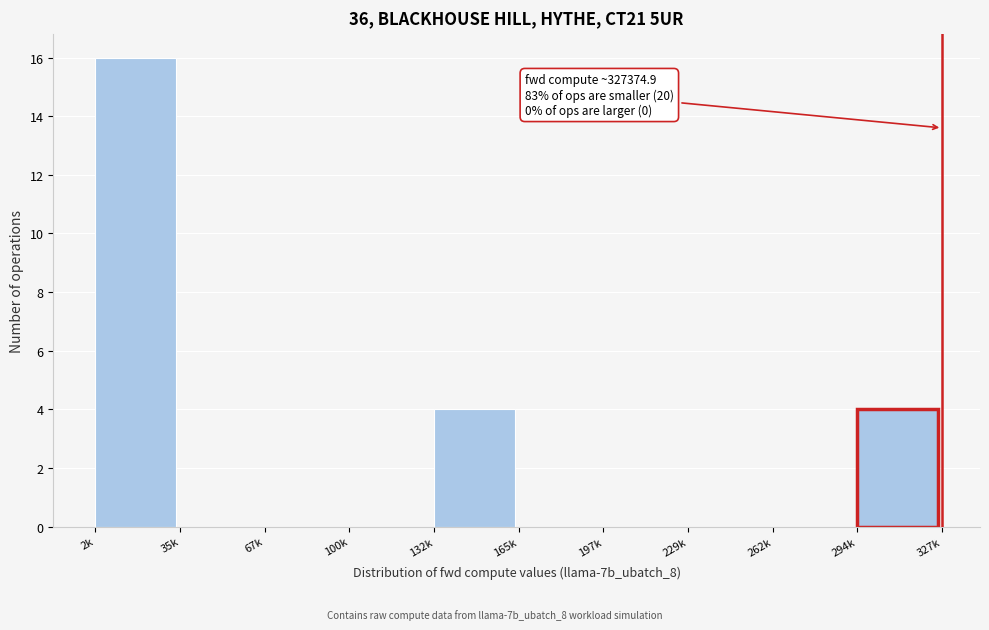

Reading left to right, list all the values displayed in this chart.

2k=16	35k=0	67k=0	100k=0	132k=4	165k=0	197k=0	229k=0	262k=0	294k=4